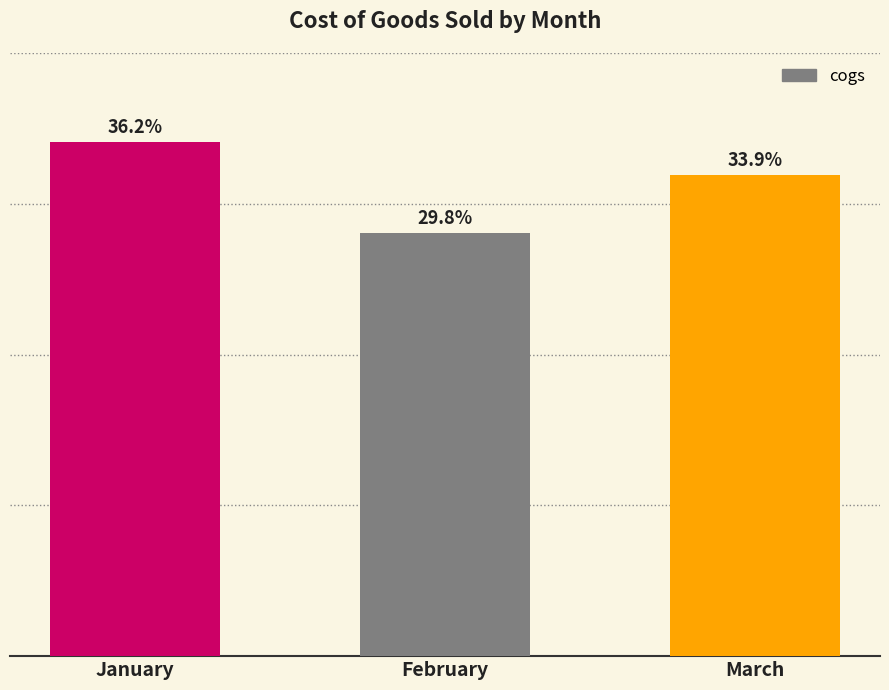

What is the value of the 1st bar from the left?

110754.2